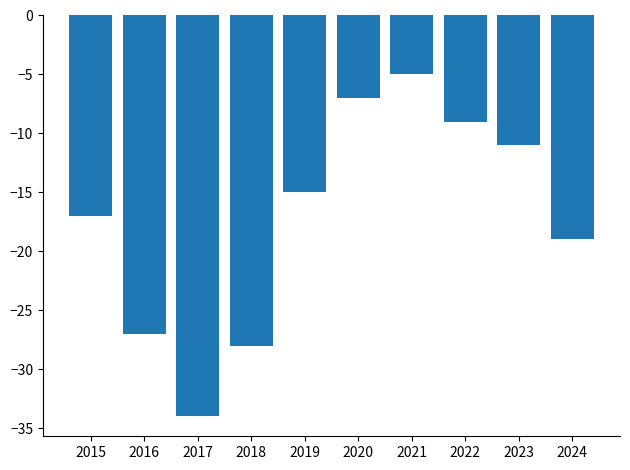

Is it true that the value at 2024 is -30?

False